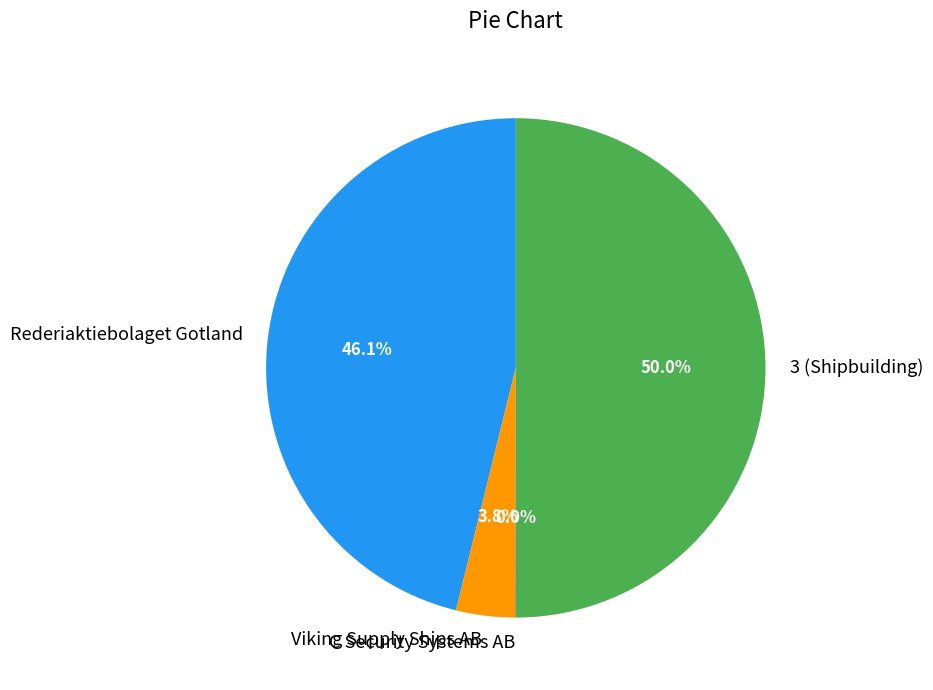

Combined, do Viking Supply Ships AB and 3 (Shipbuilding) account for over 50%?

Yes